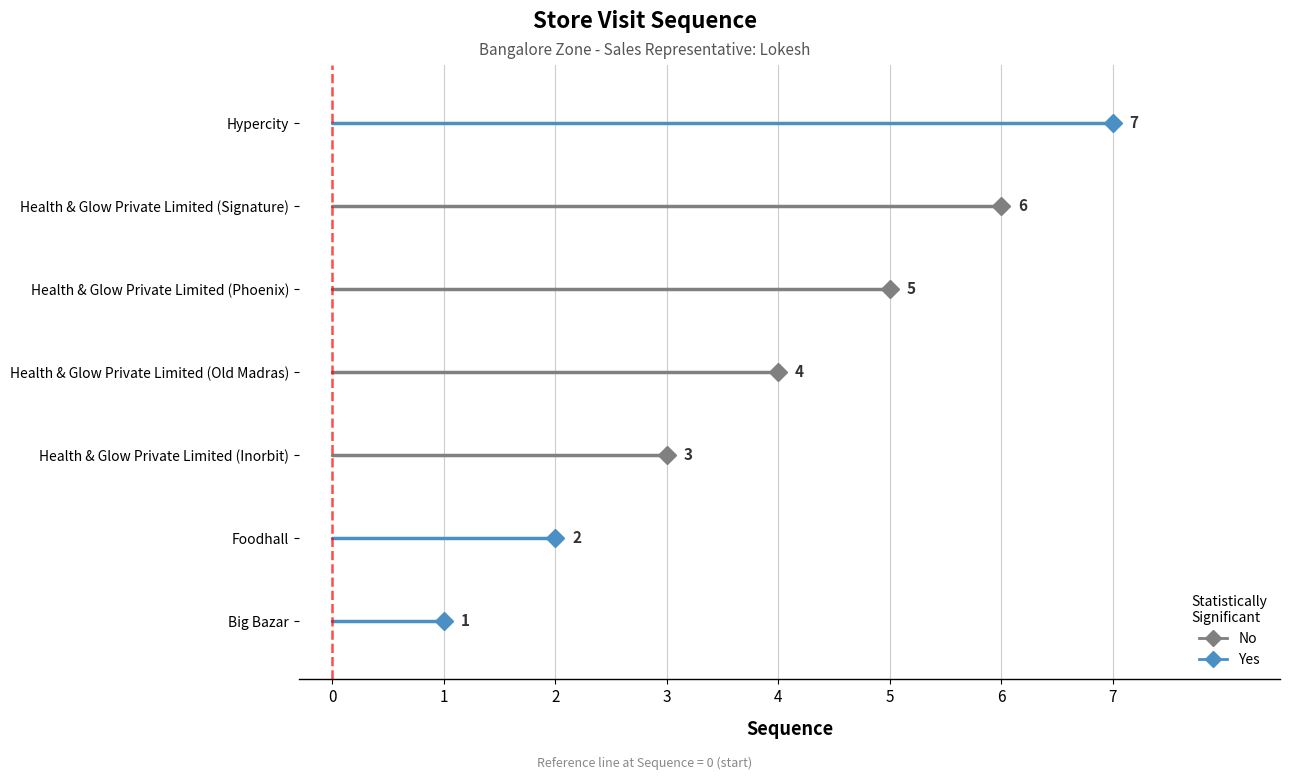

What is the value of the 6th point from the left?

6